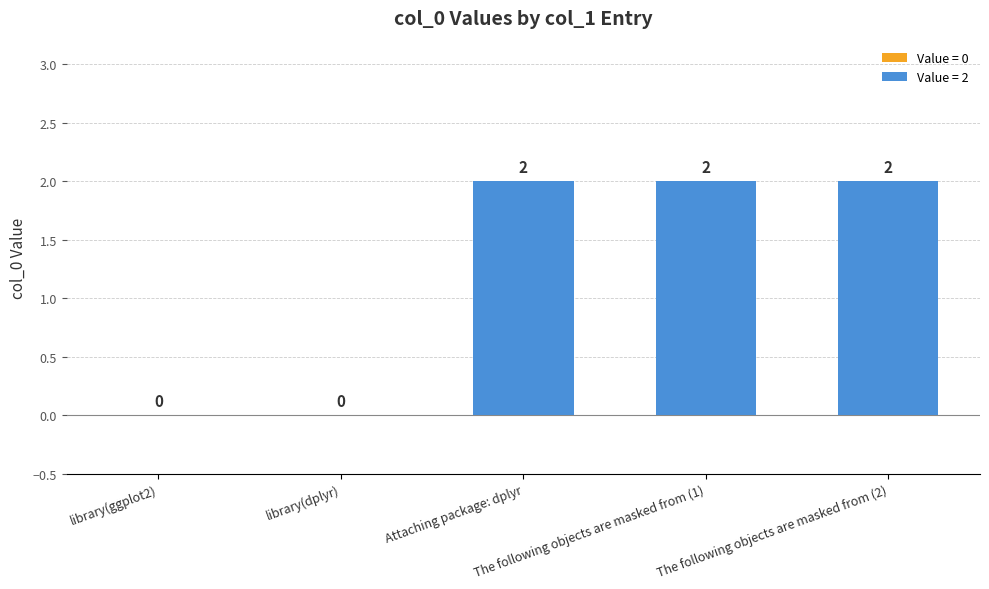

Which has a higher value, library(dplyr) or The following objects are masked from (2)?

The following objects are masked from (2)